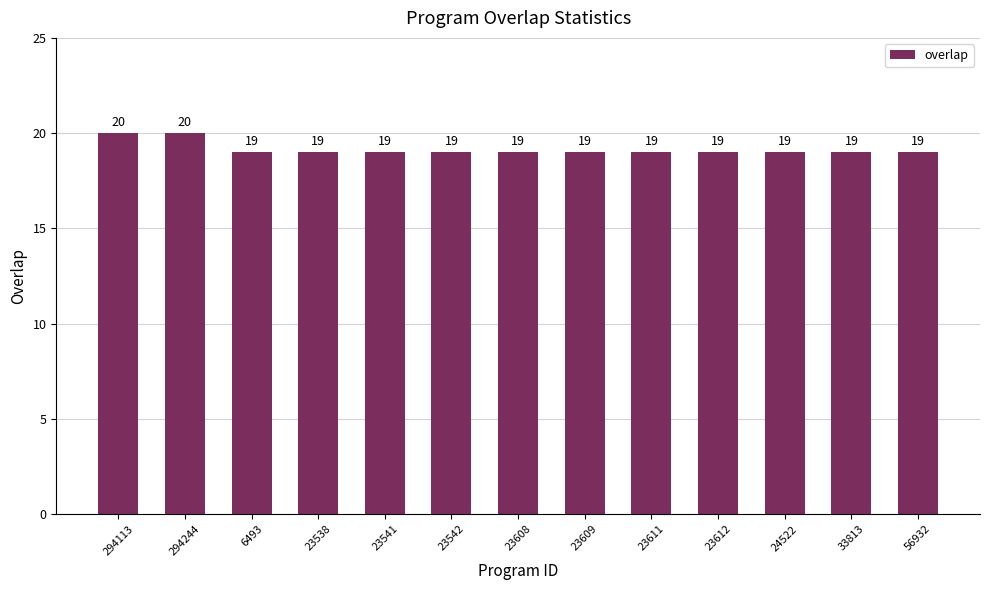

The chart shows a value of 33 at 23611. True or false?

False